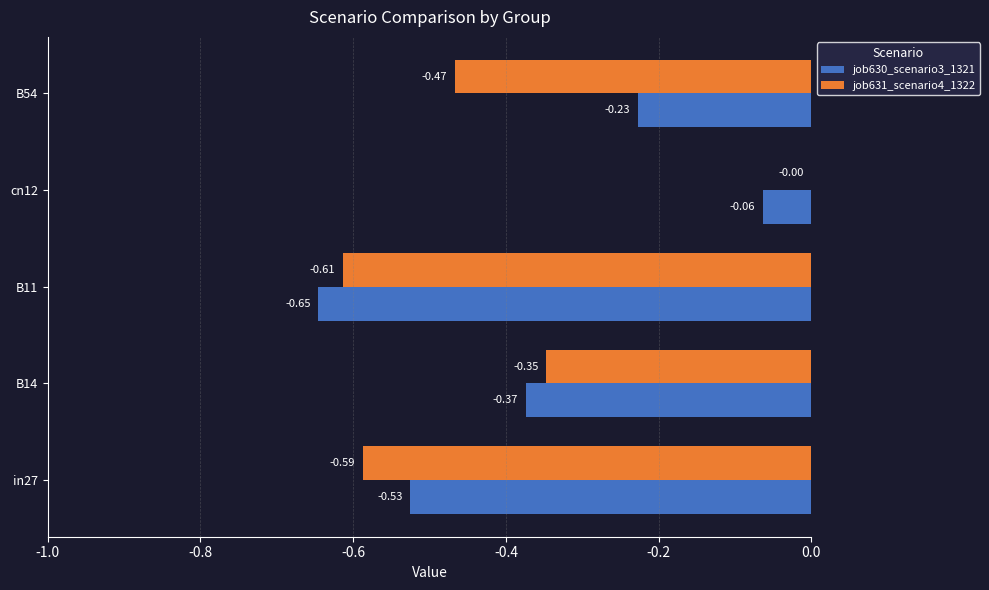

Which series changed the most between B11 and B54?

job630_scenario3_1321